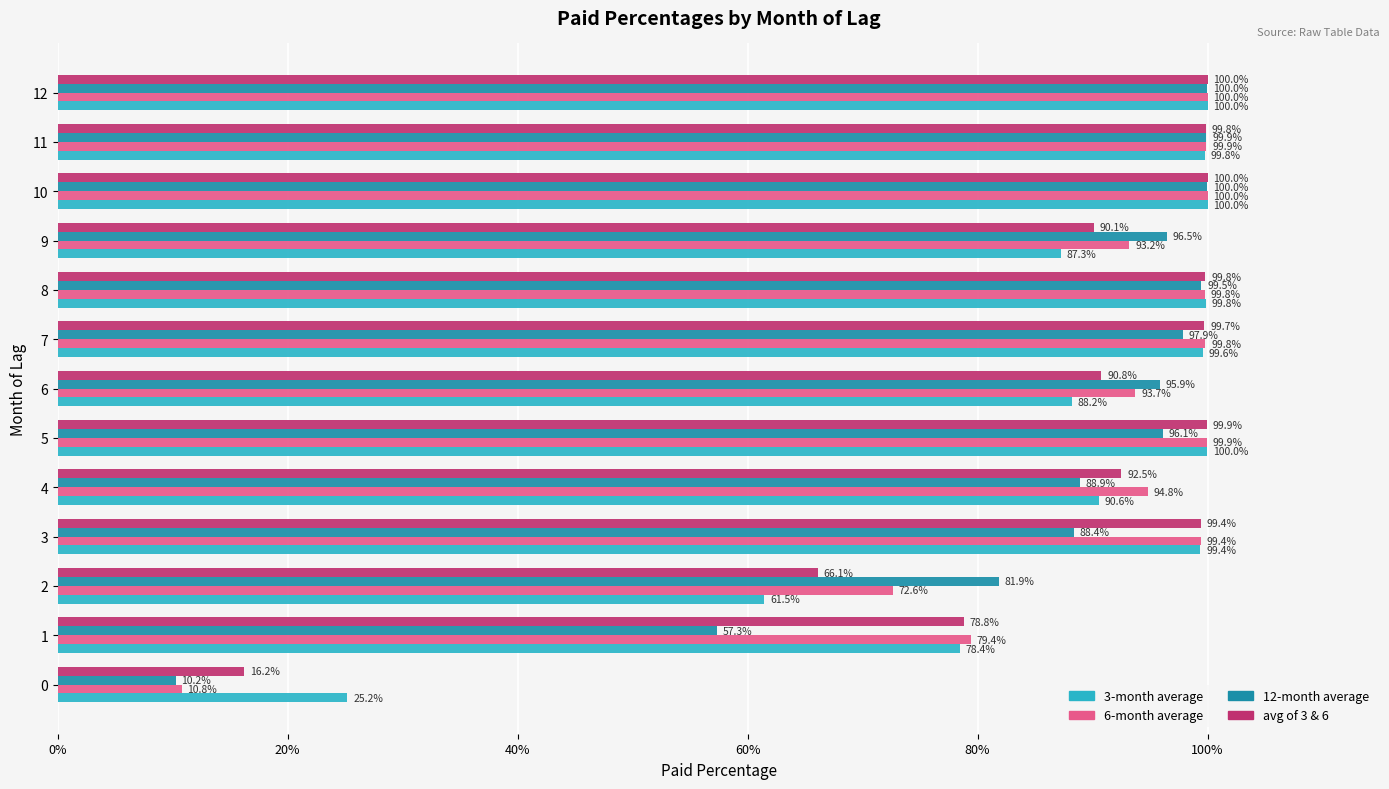

Reading left to right, transcribe all the data shown in this chart.

3-month average: 0.3	0.8	0.6	1.0	0.9	1.0	0.9	1.0	1.0	0.9	1.0	1.0	1.0
6-month average: 0.1	0.8	0.7	1.0	0.9	1.0	0.9	1.0	1.0	0.9	1.0	1.0	1.0
12-month average: 0.1	0.6	0.8	0.9	0.9	1.0	1.0	1.0	1.0	1.0	1.0	1.0	1.0
avg of 3 & 6: 0.2	0.8	0.7	1.0	0.9	1.0	0.9	1.0	1.0	0.9	1.0	1.0	1.0